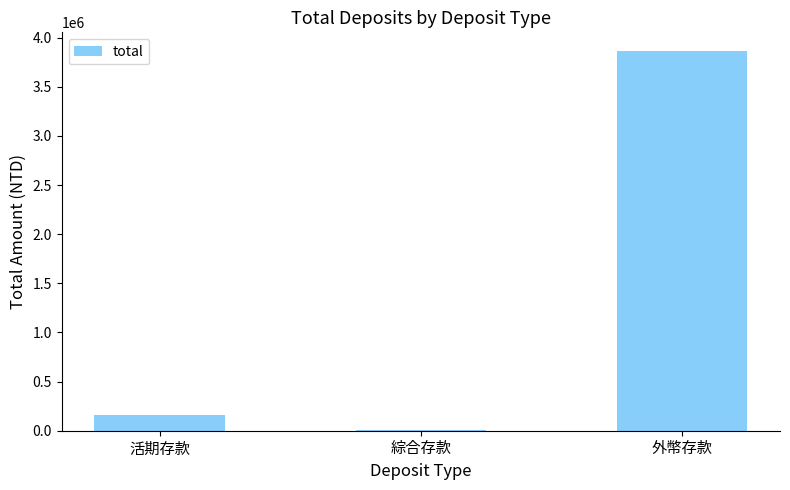

Between 活期存款 and 綜合存款, which is larger?

活期存款